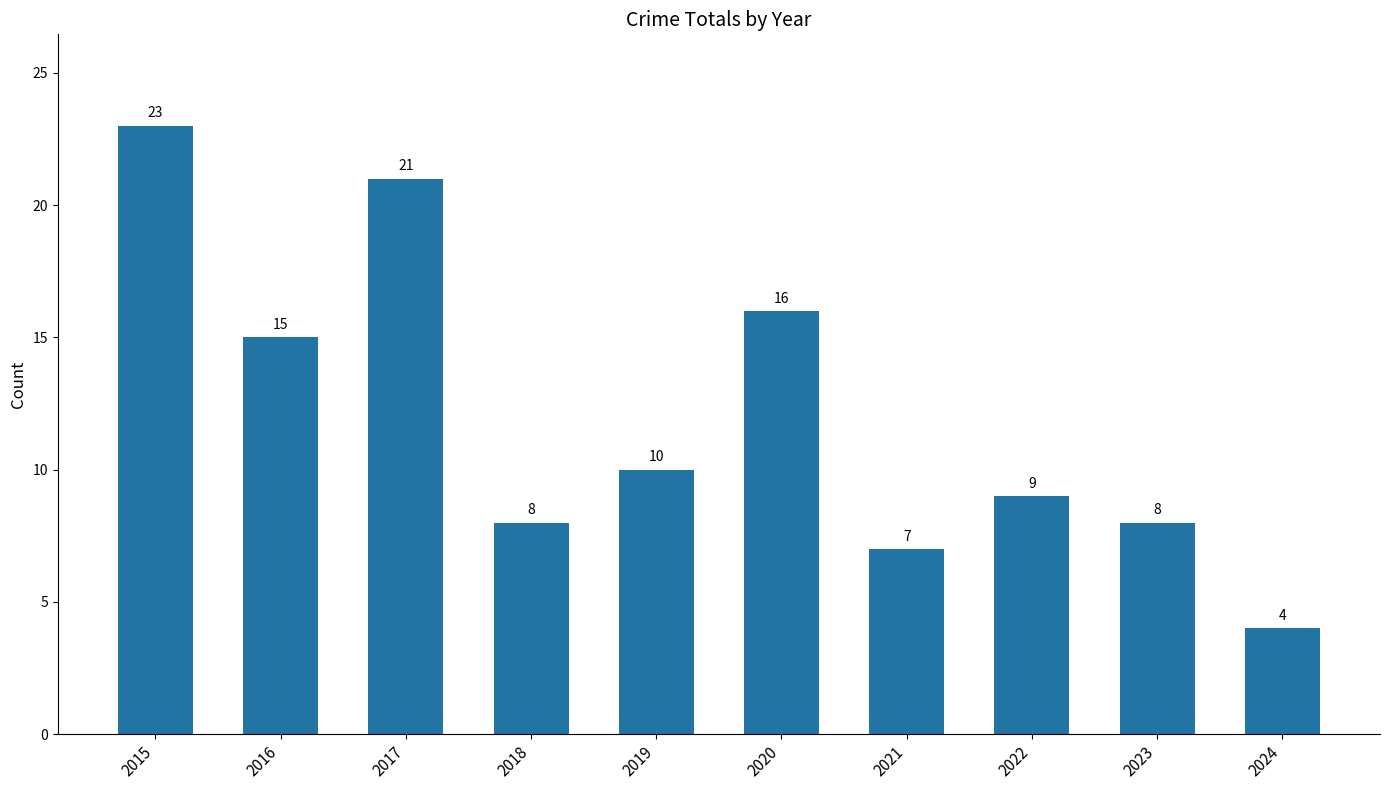

Count the number of categories in the chart.

10